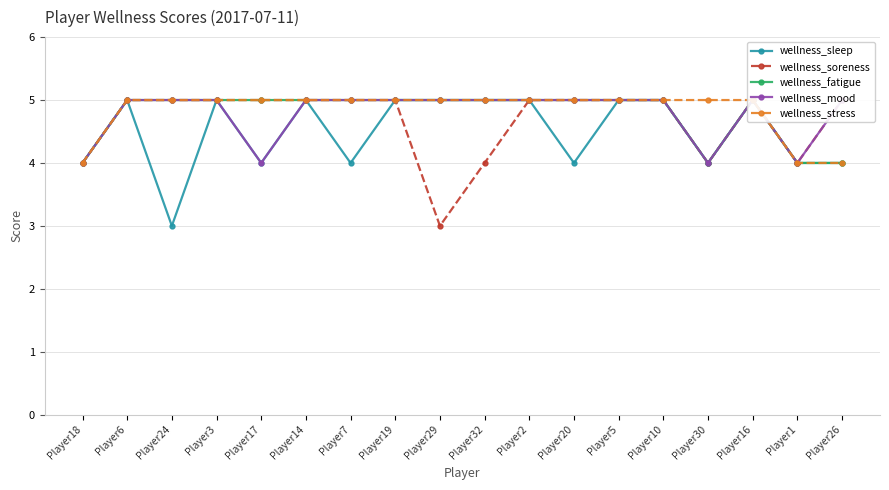

Which category has the highest value in the wellness_fatigue series?

Player6